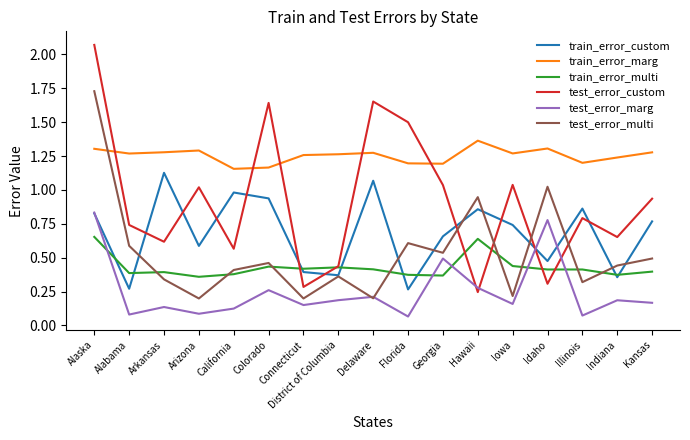

Which series ends up on top after the final intersection of train_error_custom and test_error_multi?

train_error_custom